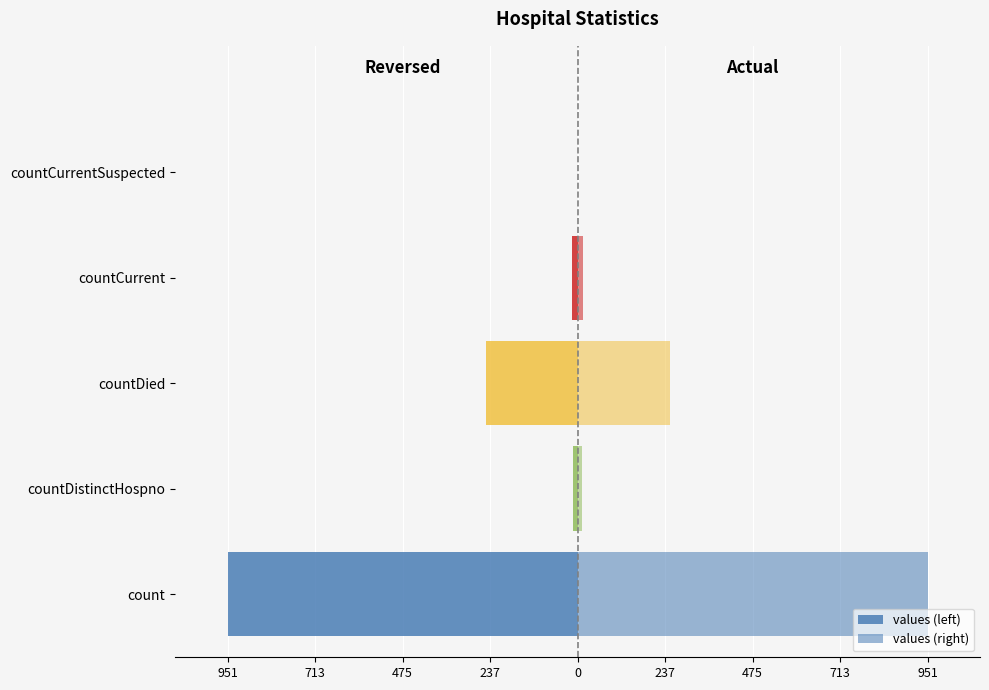

At count, list the series in order from largest to smallest.

values (right), values (left)